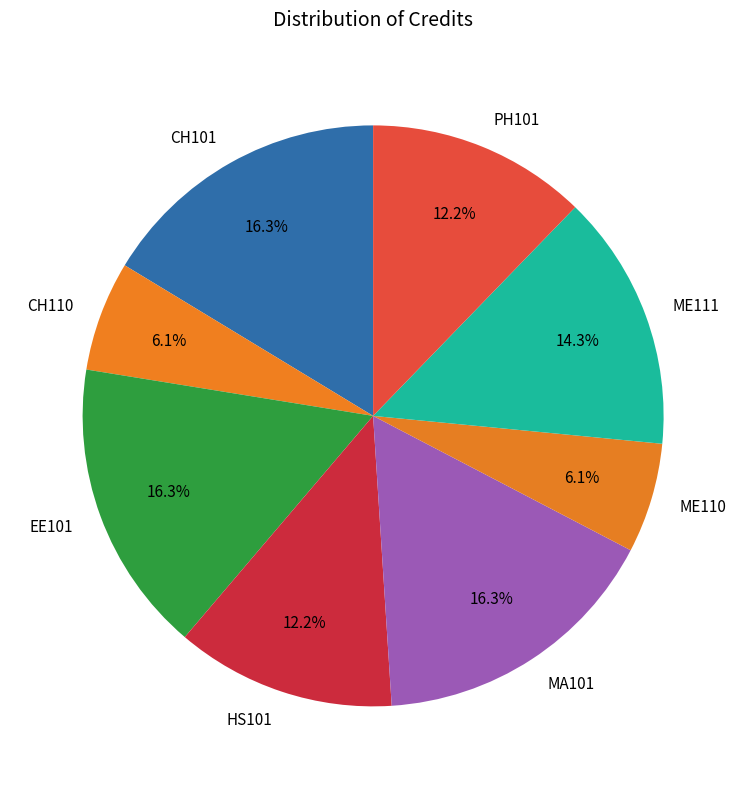

Does CH110 account for over 50% of the chart?

No